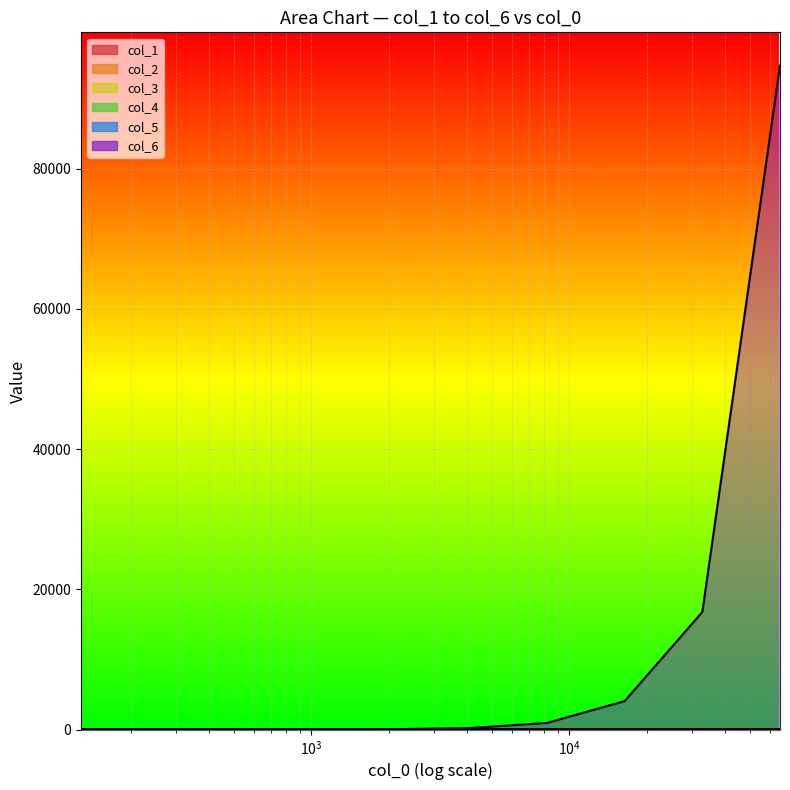

What is the difference between the second highest and minimum values in the col_2 series?

13.1